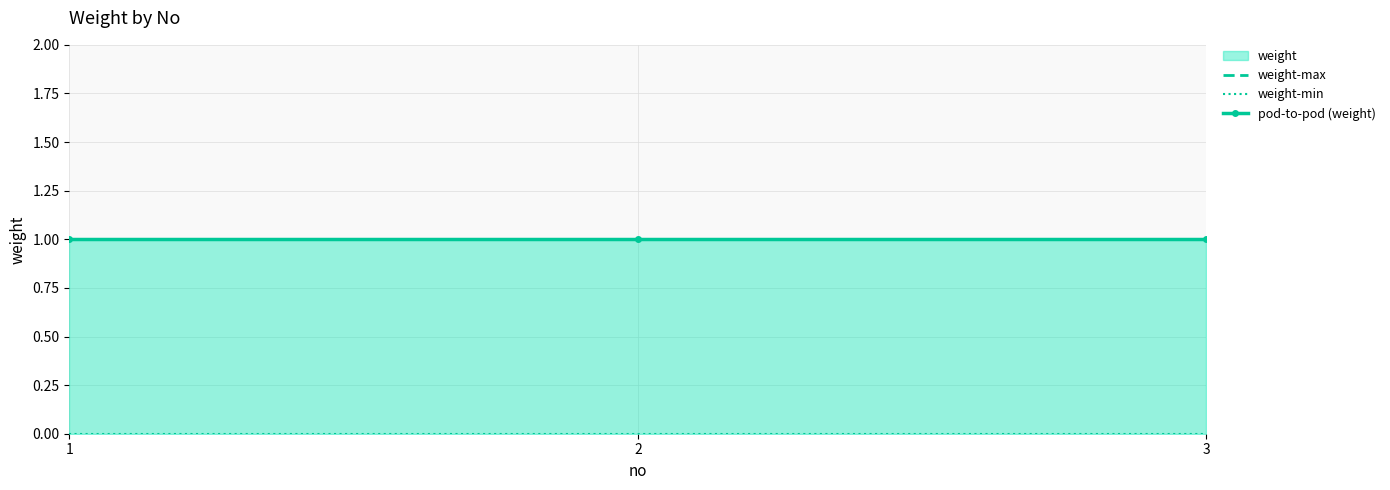

The value of pod-to-pod (weight) at 1 is 1. True or false?

True